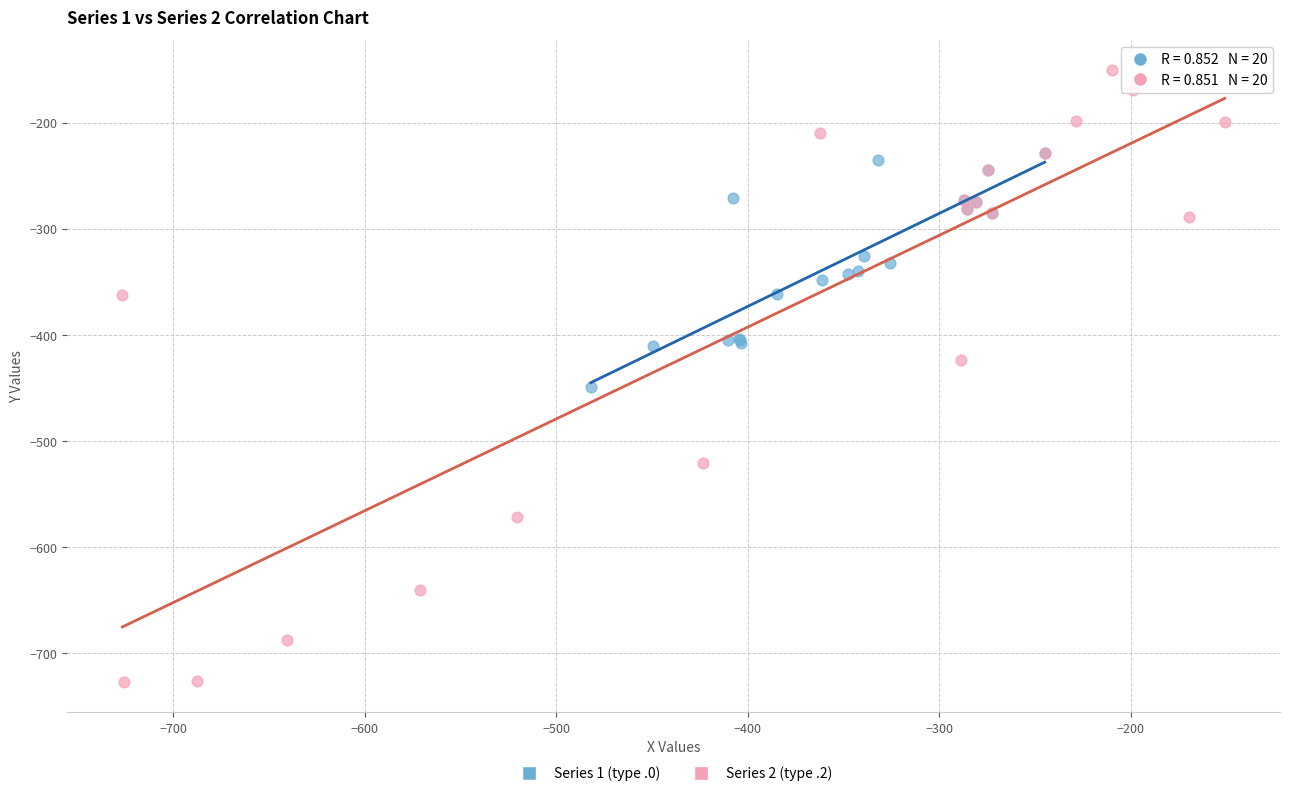

What are all the series names shown in the legend?

Series 1 (type .0), Series 2 (type .2)